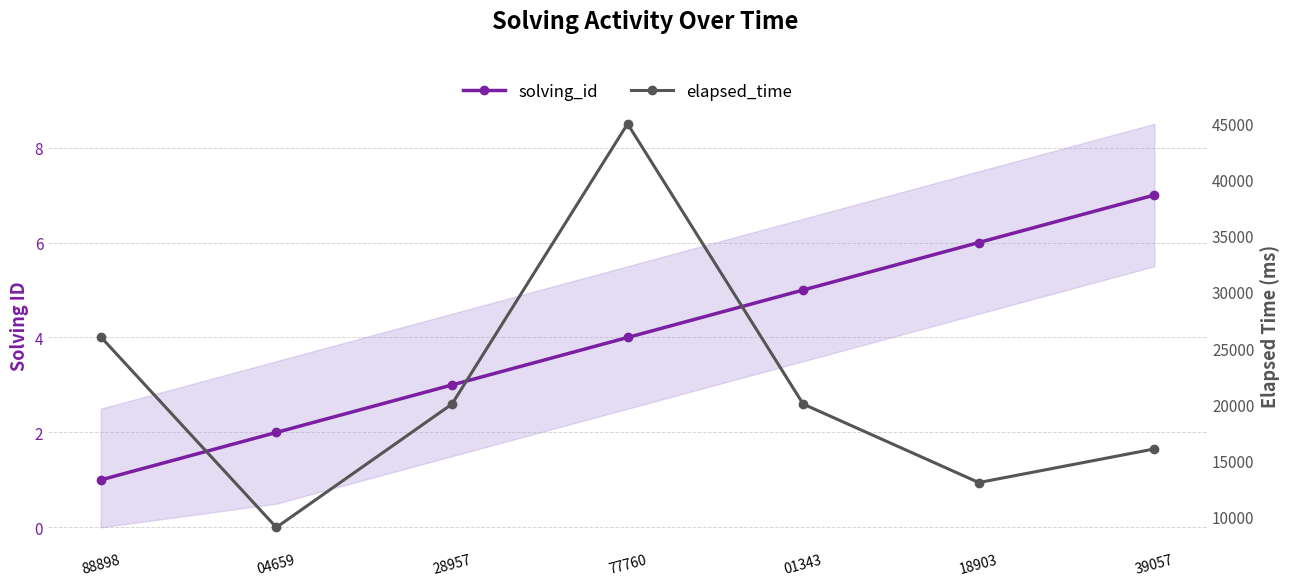

True or false: solving_id and elapsed_time cross at least once.

False